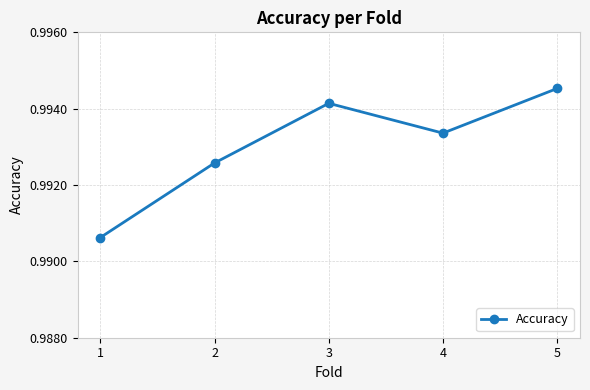

At which category does the data reach its first local peak?

3